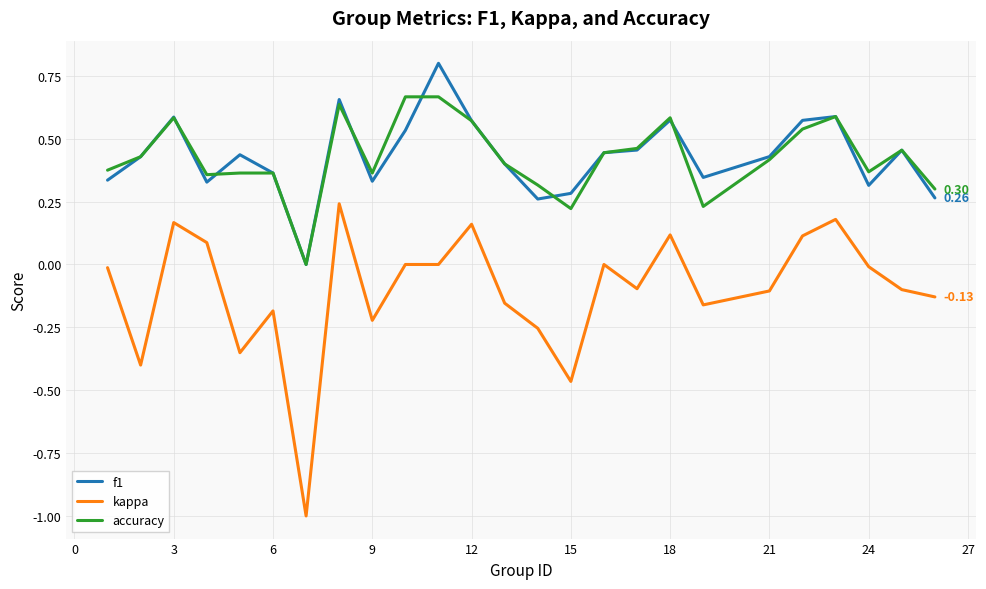

Which series has the largest range (max minus min)?

kappa